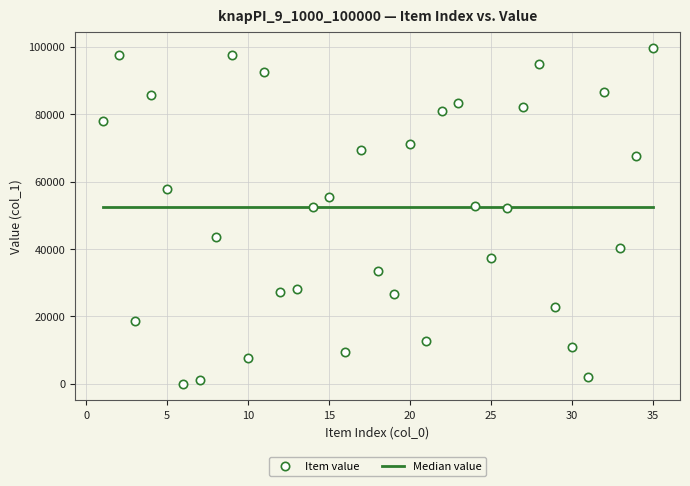

What is the range of X values (max minus min)?

34